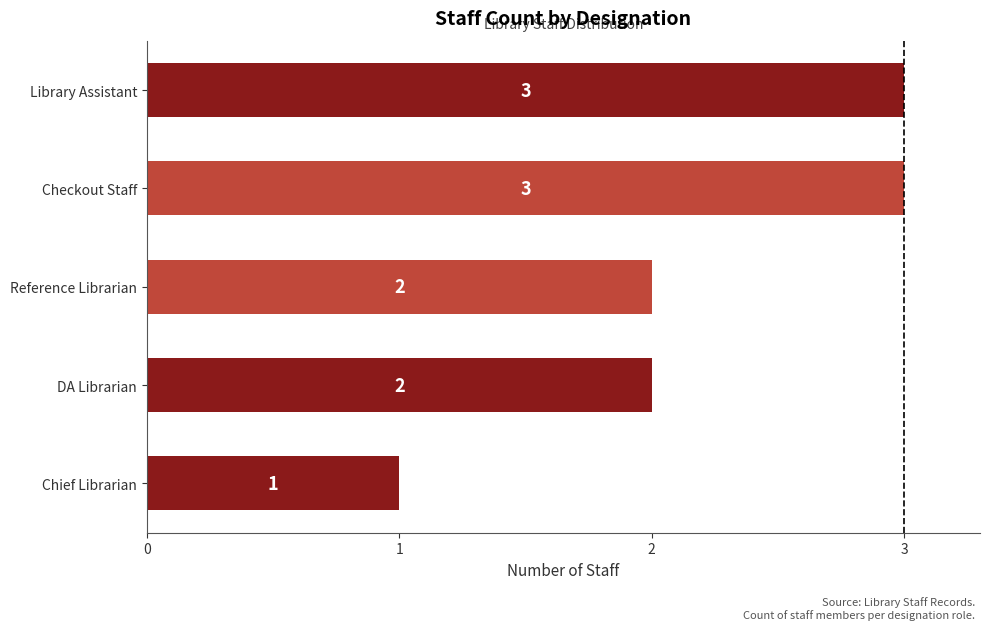

Reading top to bottom, list all the values displayed in this chart.

3	3	2	2	1